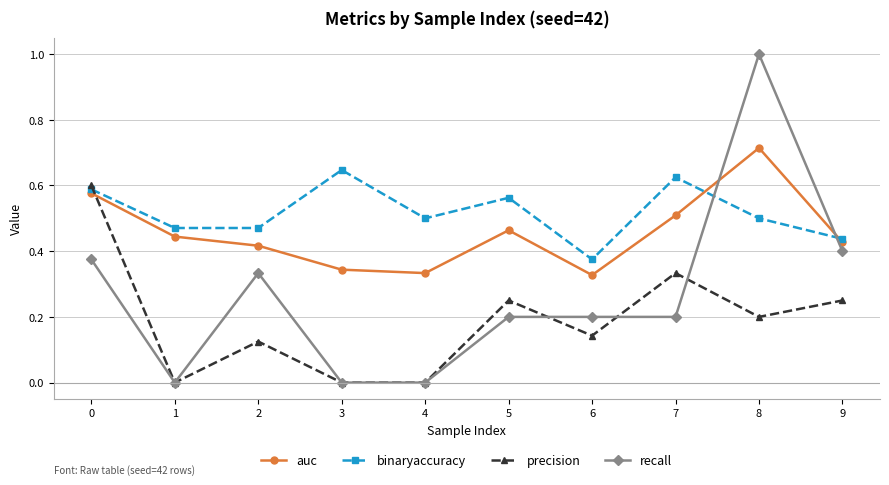

Count the number of data series in this chart.

4